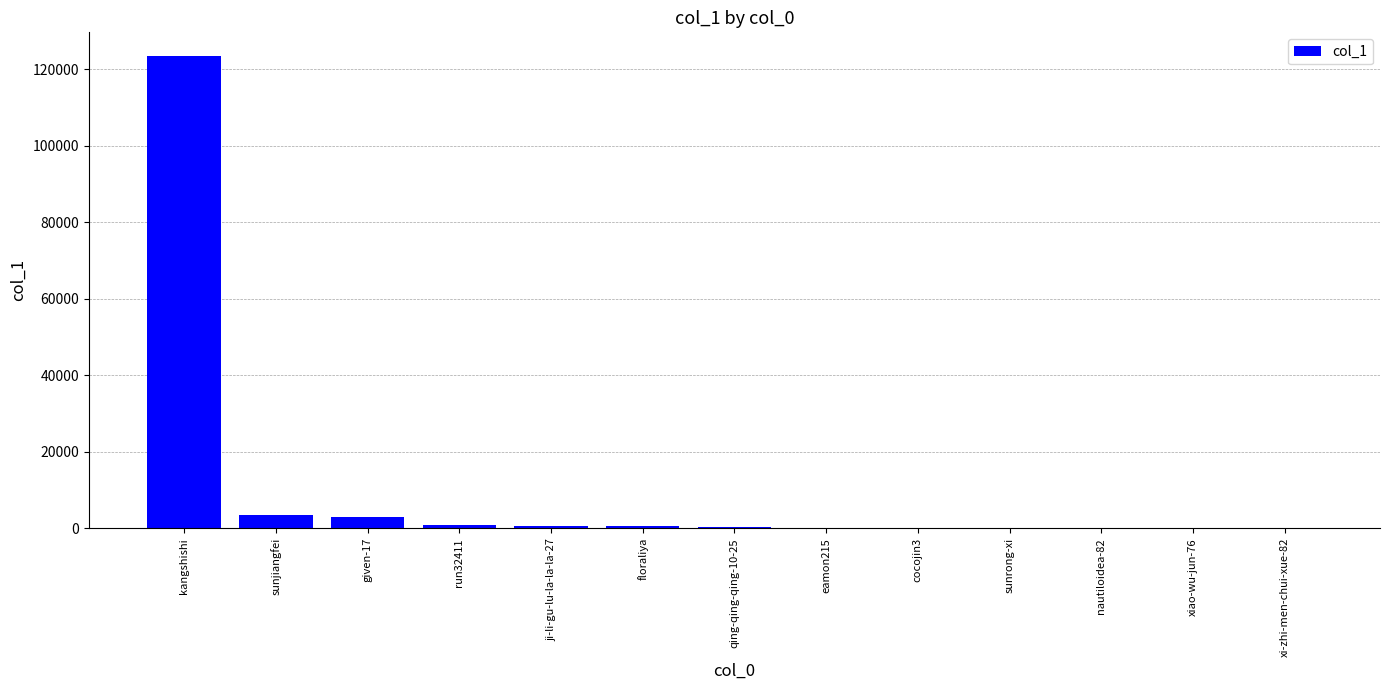

Read the value at run32411.

941